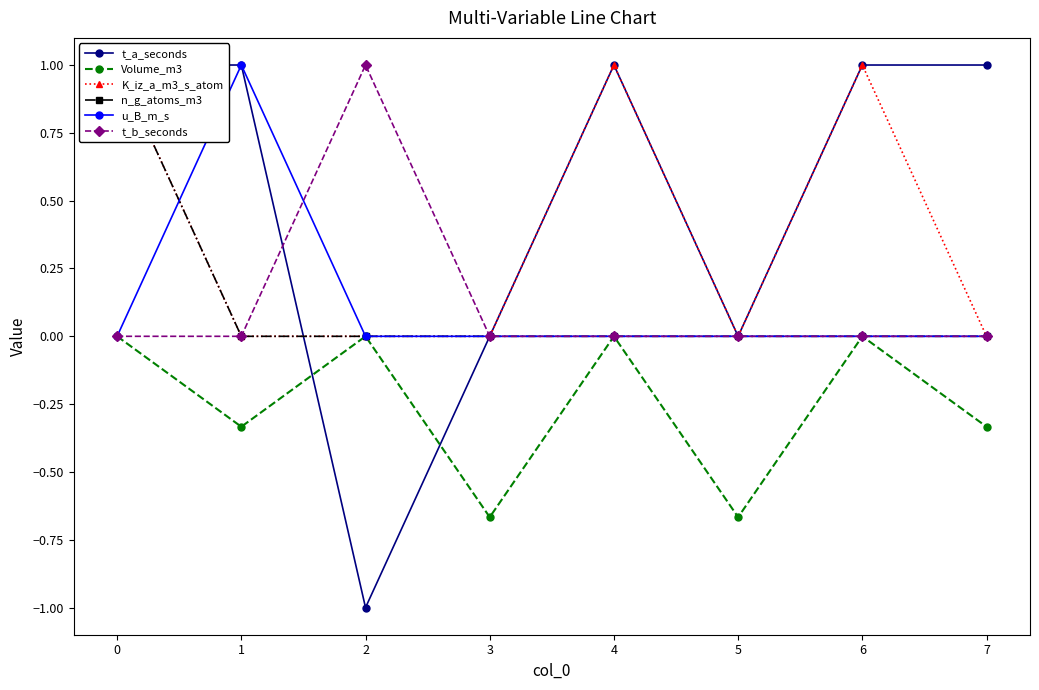

At how many categories does at least one series exceed 0?

6